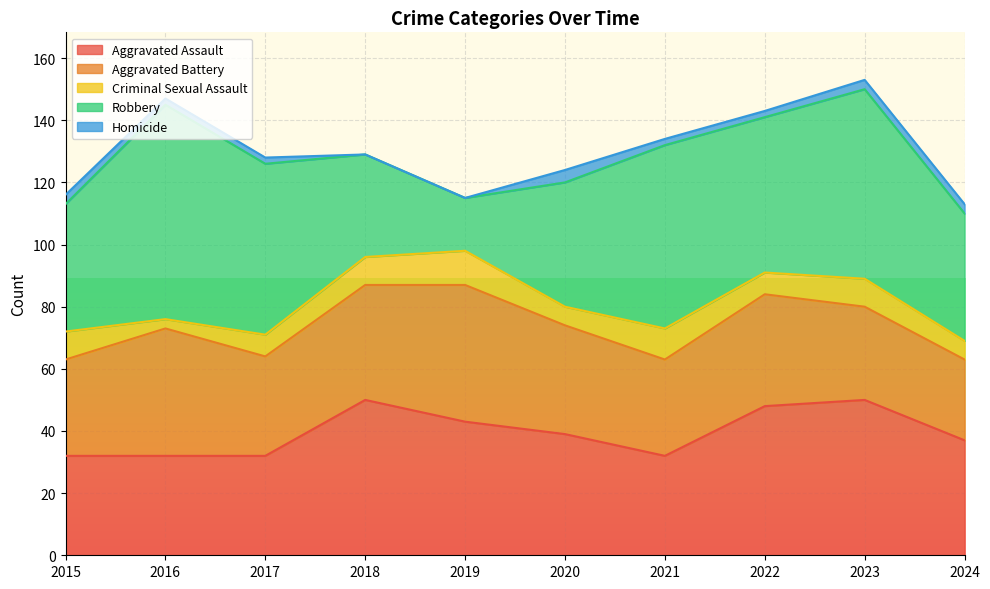

What is the difference between the Criminal Sexual Assault values at 2016 and 2021?

7